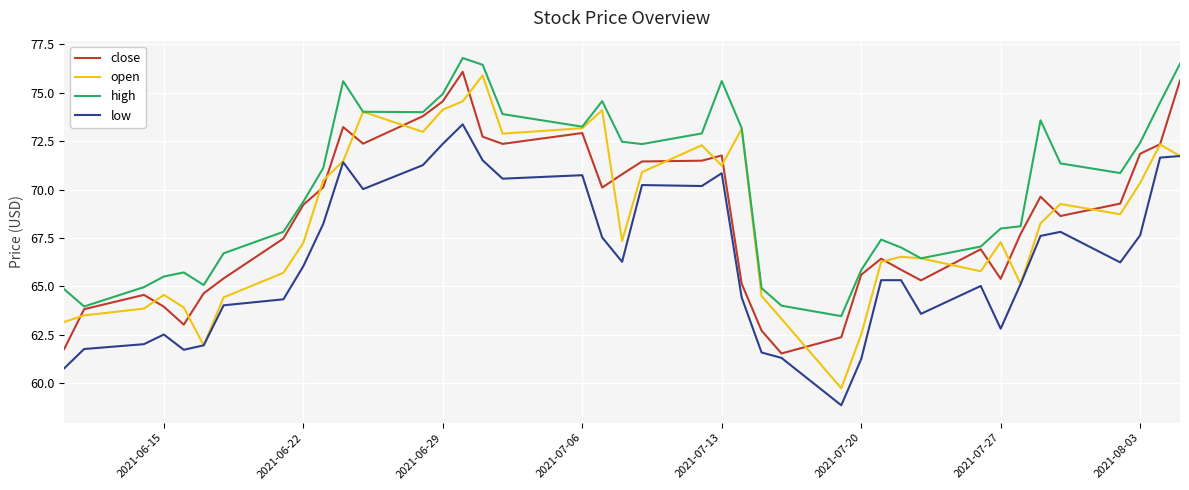

Which series has the largest total across all categories?

high